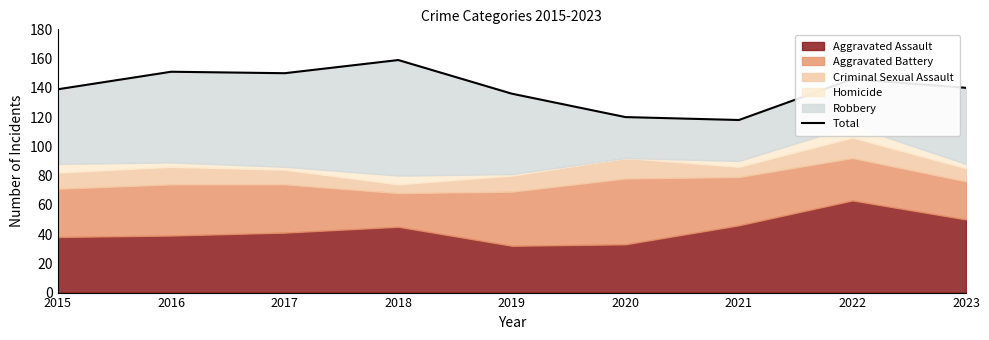

How many points are higher than both their immediate neighbors (excluding endpoints)?

3